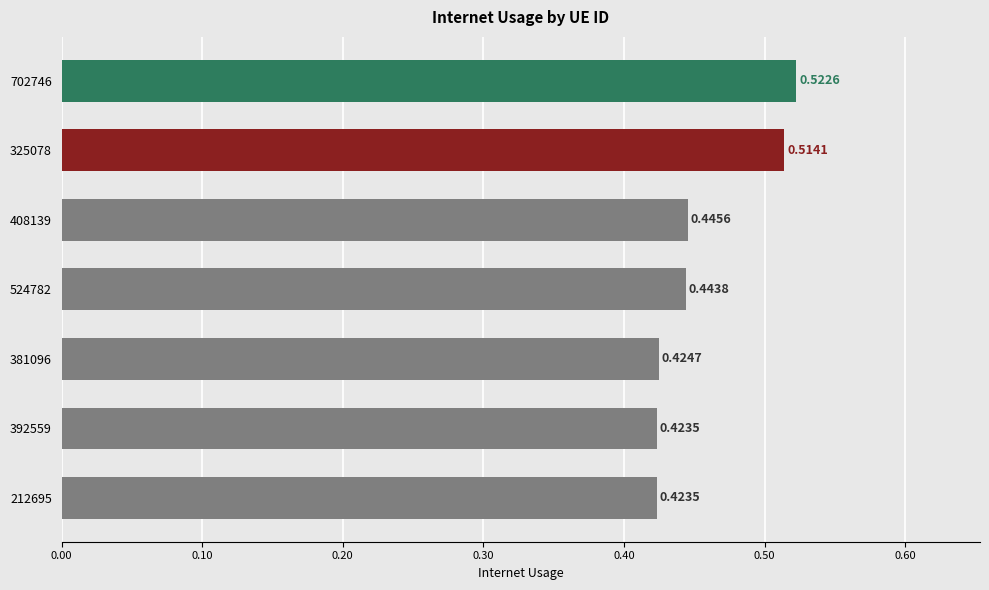

What is the sum of all values?

3.2